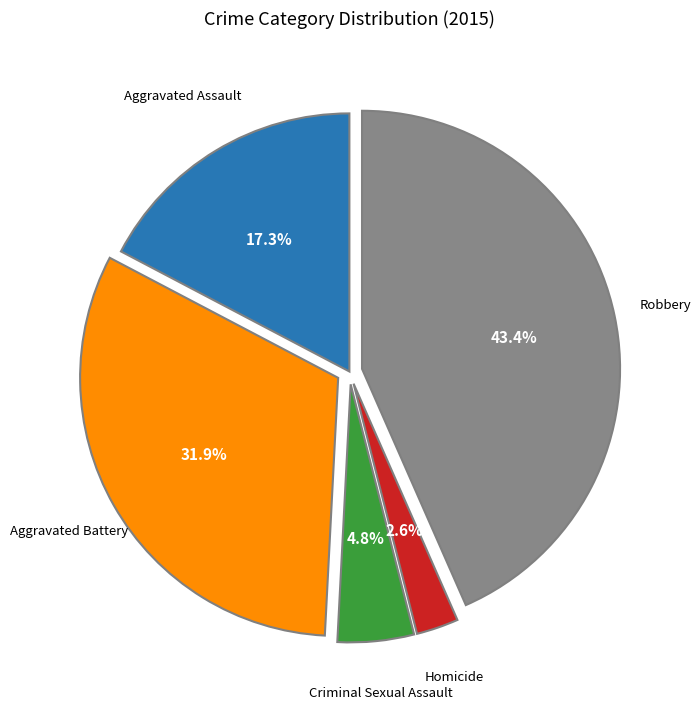

To the nearest percent, what is the difference between the largest and smallest slice percentages?

41%